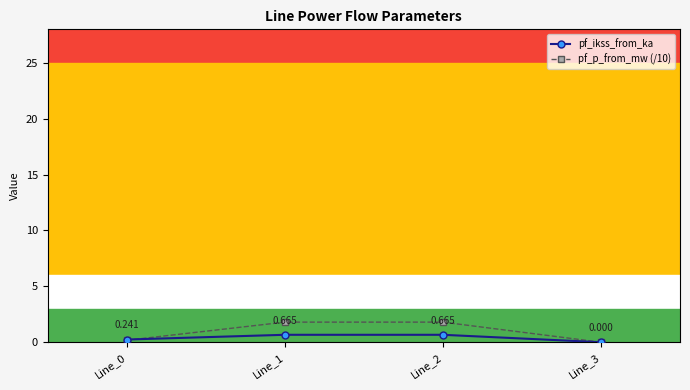

What is the value of the pf_p_from_mw (/10) point at the 2nd from the left?

1.8